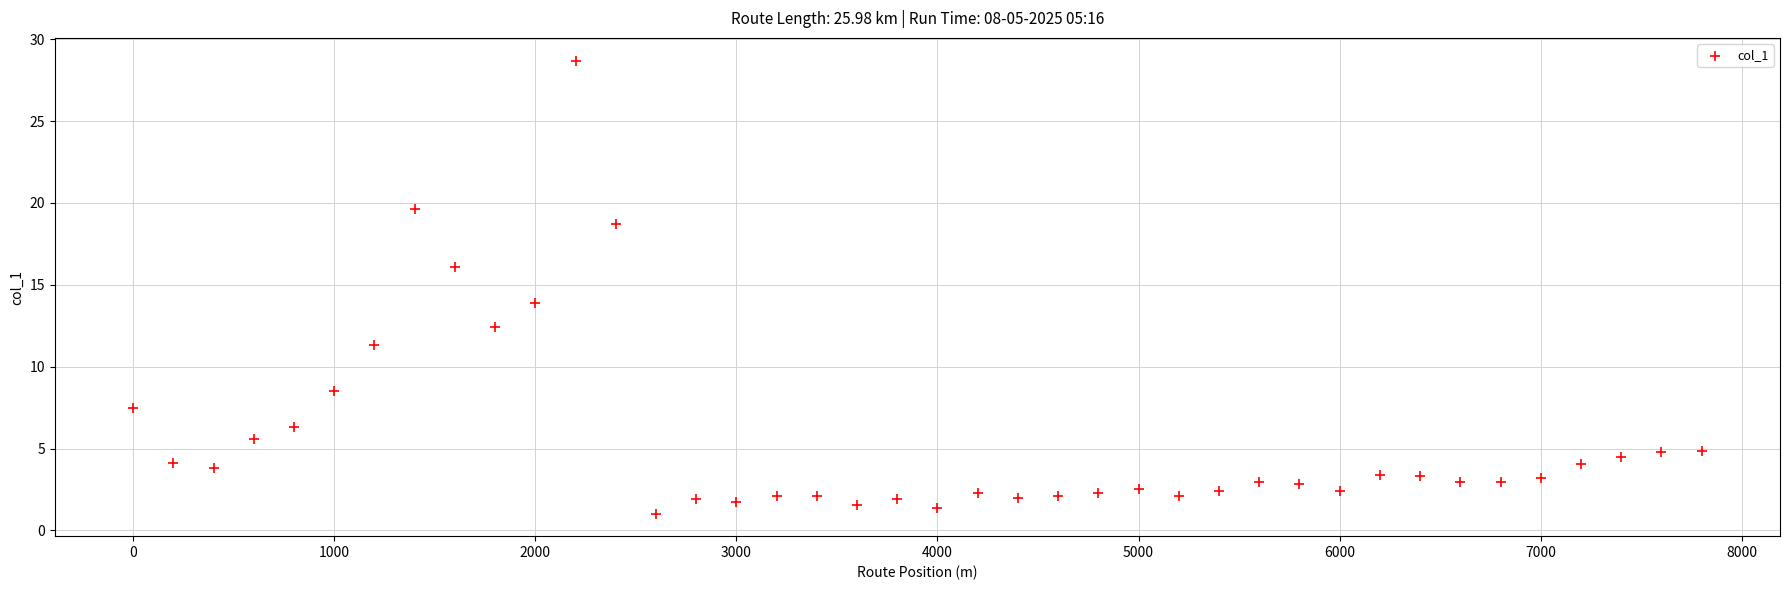

What is the range of Y values (max minus min)?

27.7